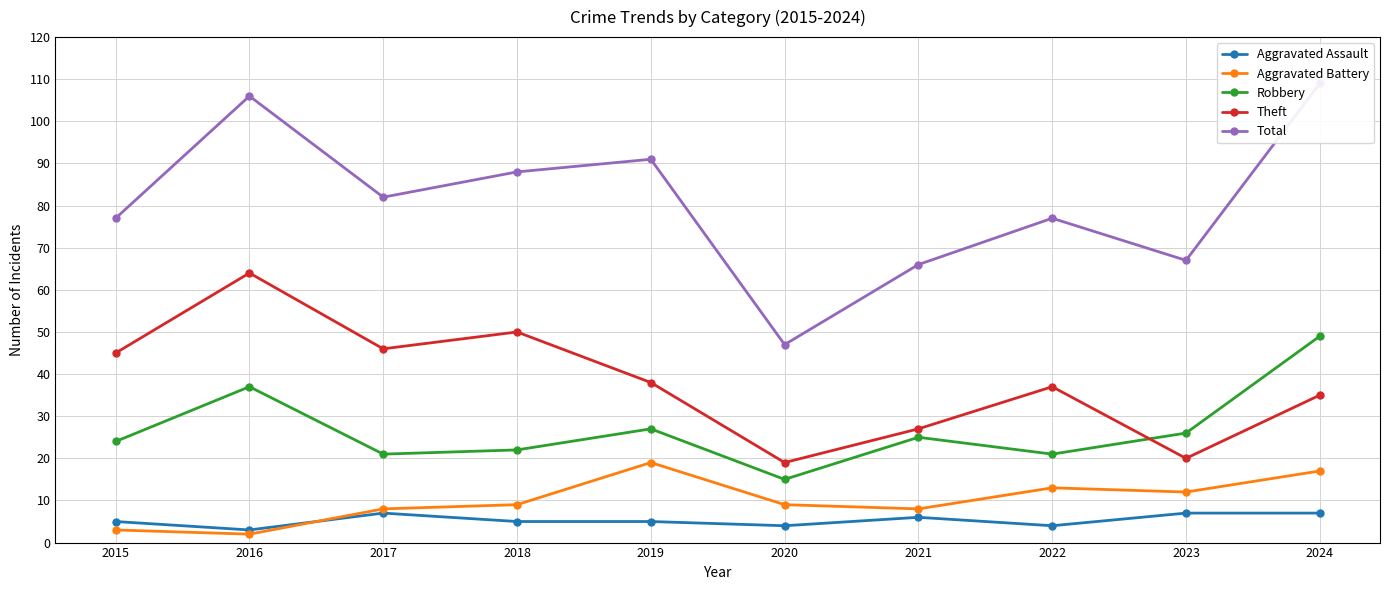

Which category has the highest value across all series?

2024